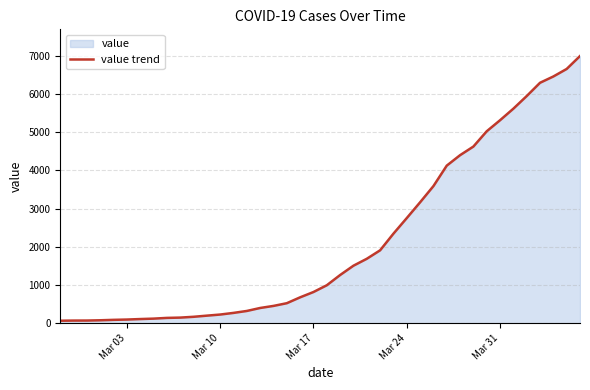

What is the average value?

2142